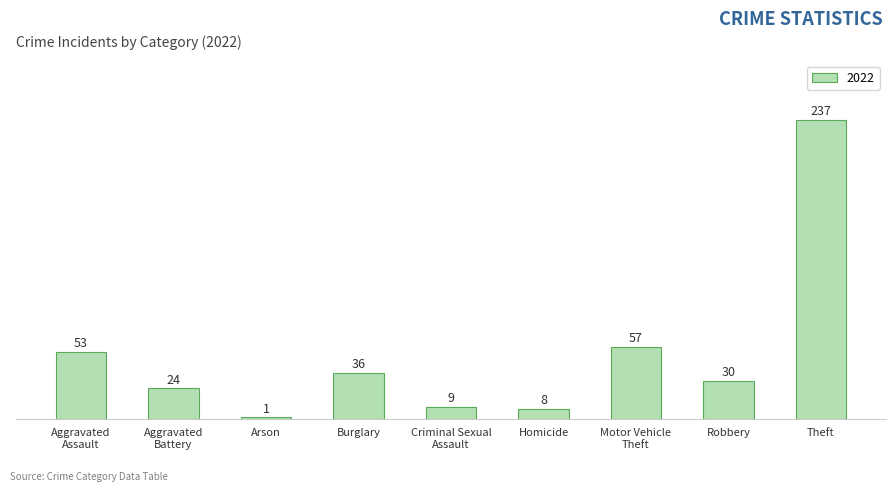

Reading right to left, what are all the values shown in this chart?

237	30	57	8	9	36	1	24	53